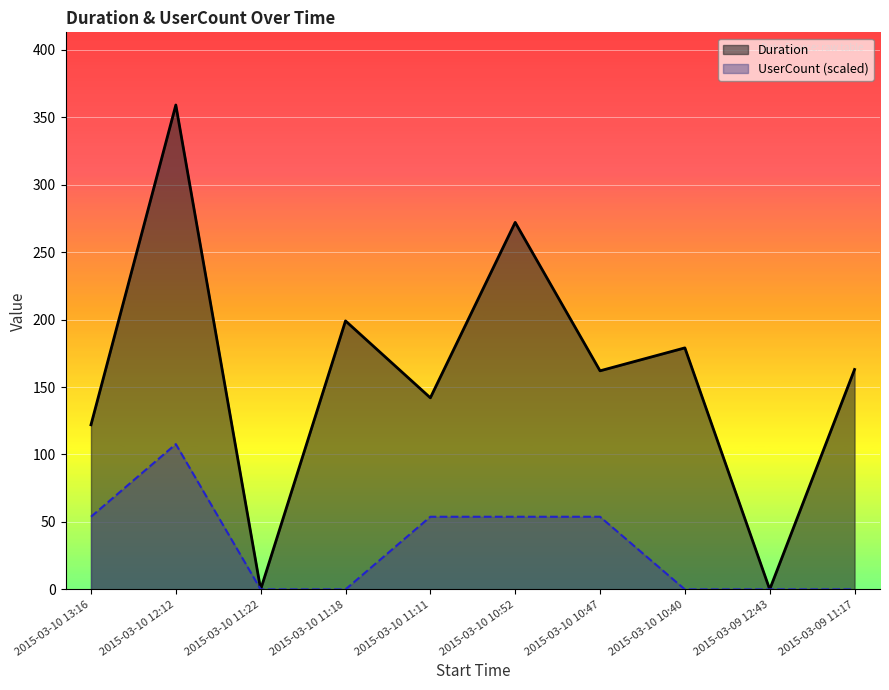

Reading right to left, what are all the values shown in this chart?

Duration: 163.0	0.0	179.0	162.0	272.0	142.0	199.0	0.0	359.0	122.0
UserCount (scaled): 0.0	0.0	0.0	53.9	53.9	53.9	0.0	0.0	107.7	53.9